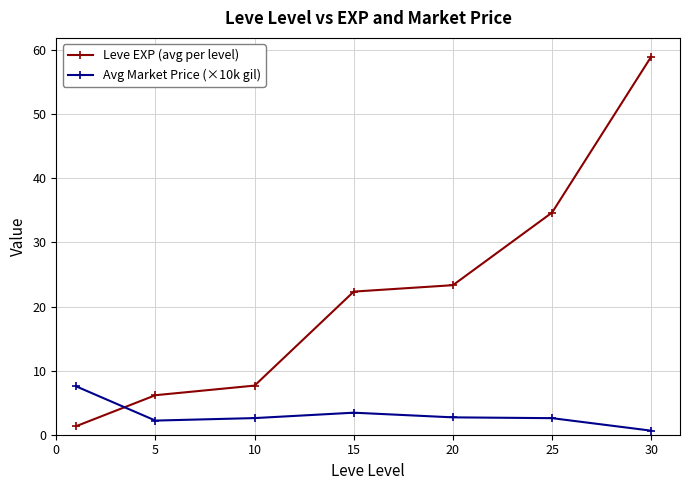

Which series has the largest total across all categories?

Leve EXP (avg per level)